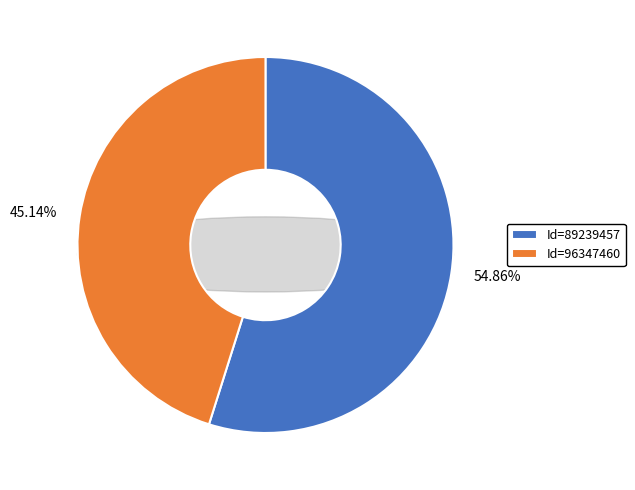

The 89239457 slice represents 55% of the pie. True or false?

True